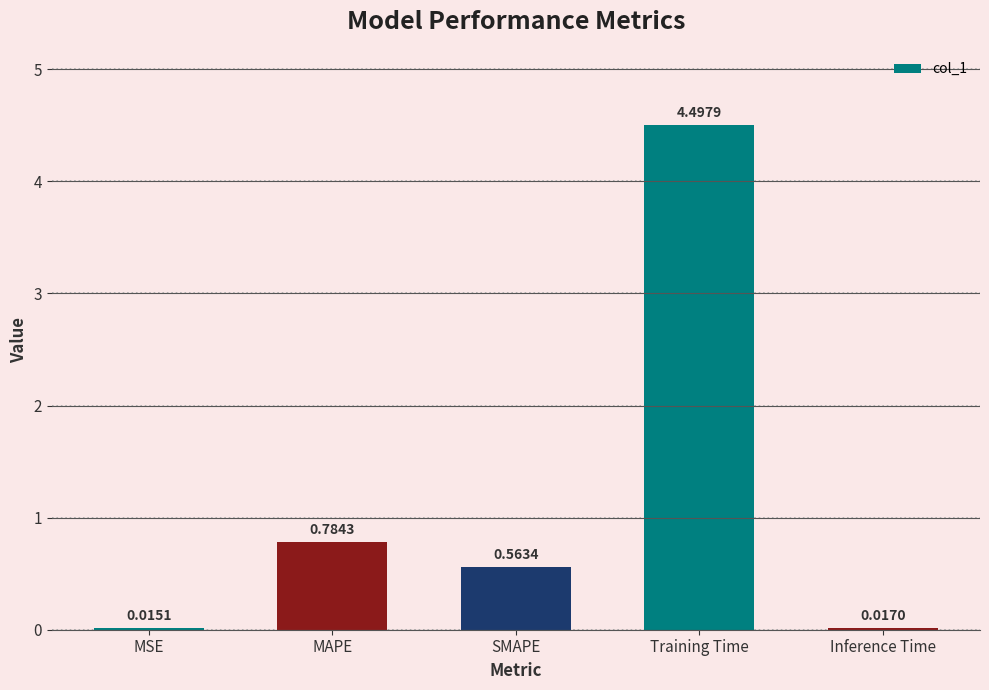

The chart shows a value of 0.3 at SMAPE. True or false?

False